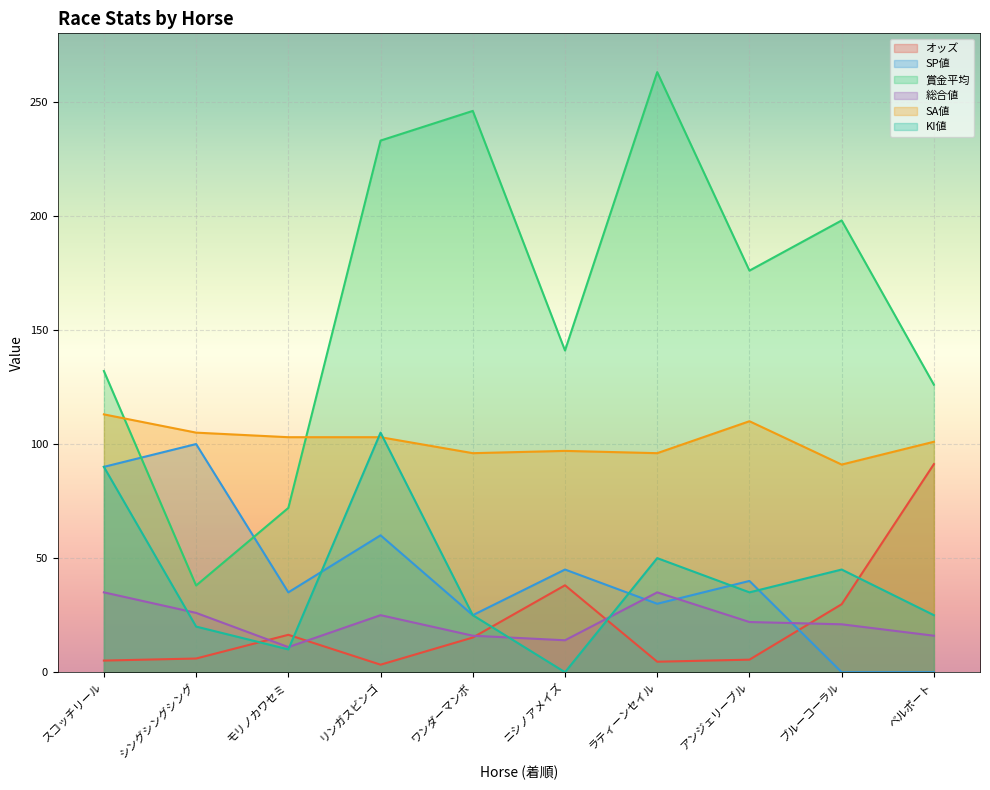

Which series has the widest spread of values?

賞金平均